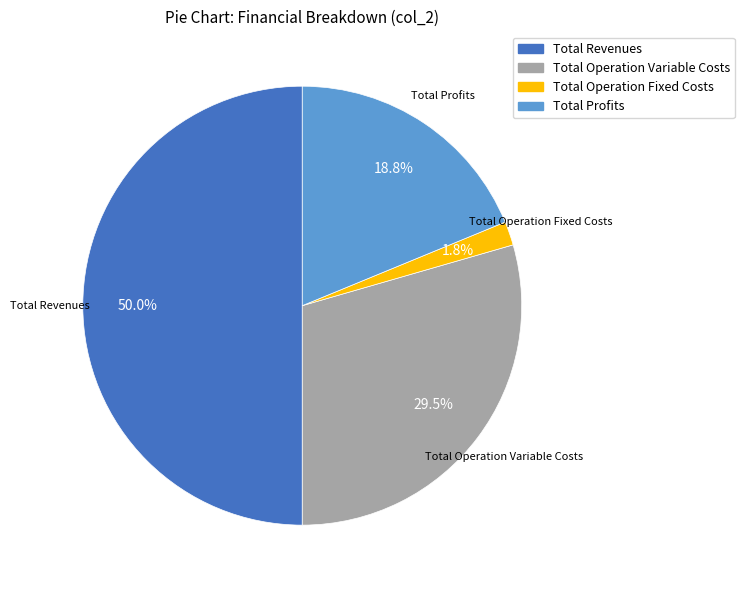

How many slices are in this pie chart?

4